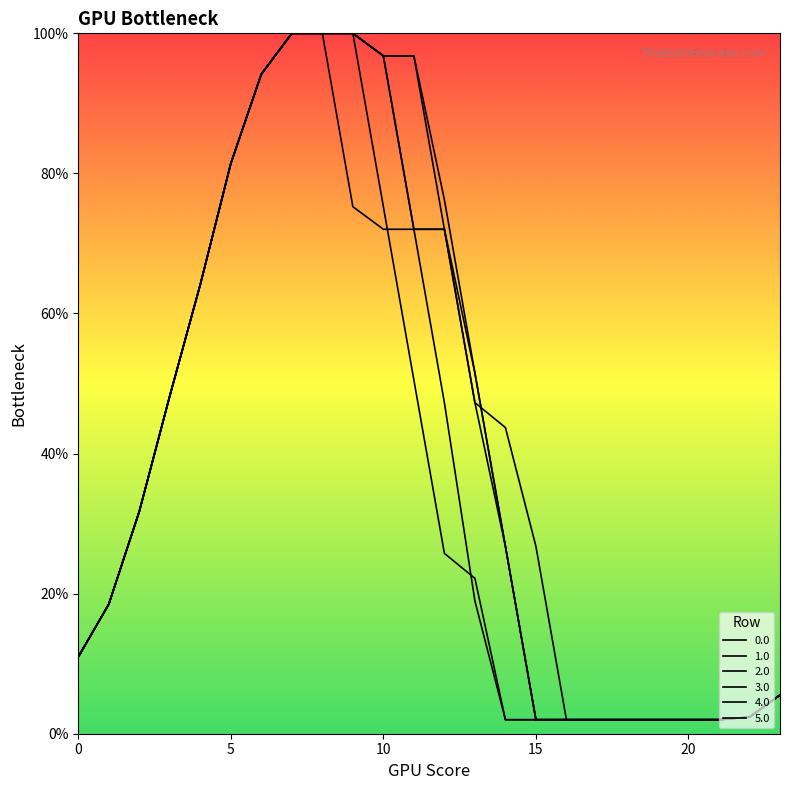

How many lines are shown in the chart?

6